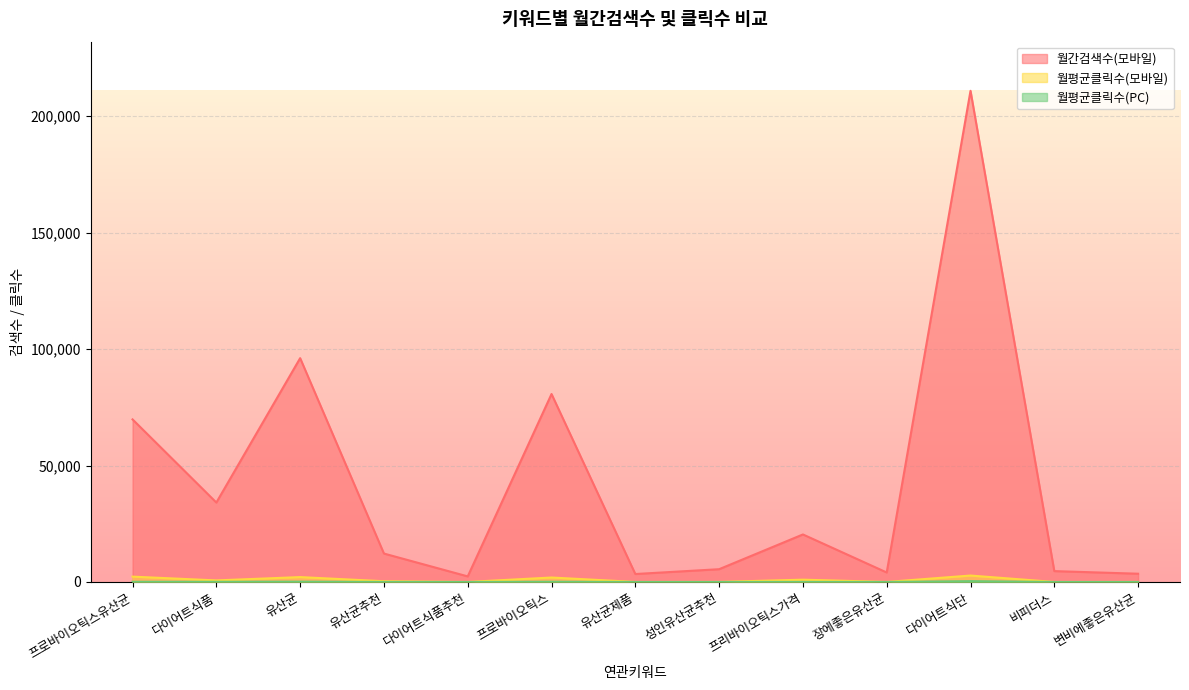

Read the 월평균클릭수(PC) value at 성인유산균추천.

5.4